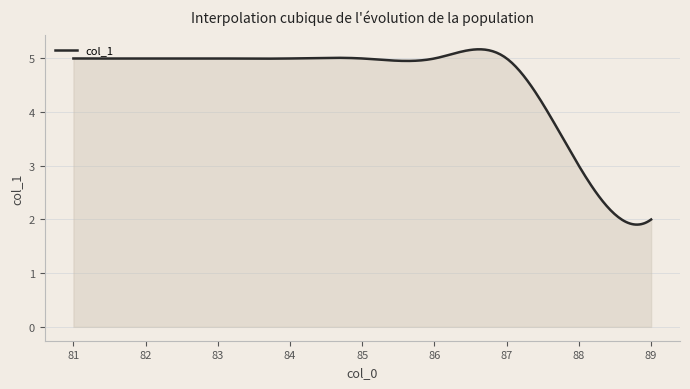

What is the maximum value shown in the chart?

5.2